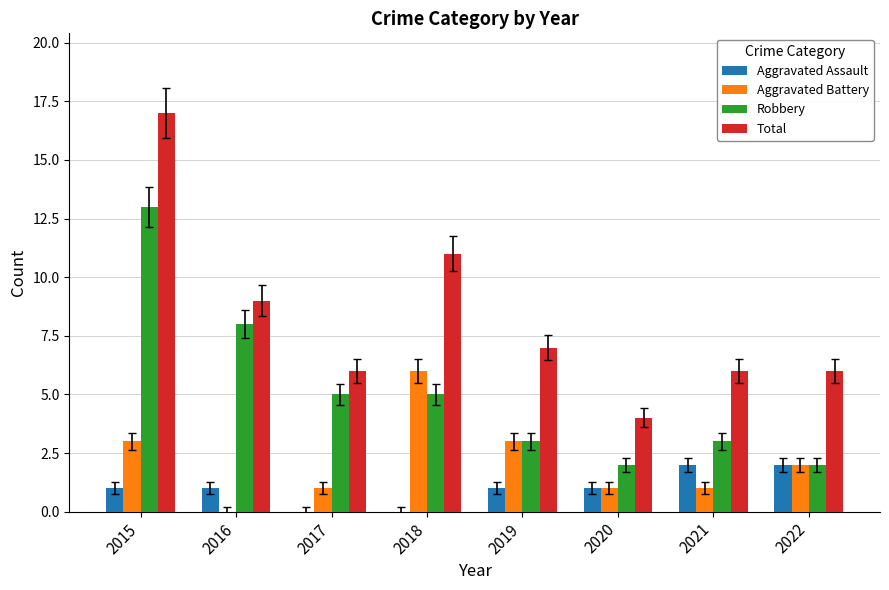

What is the total value across all series at 2016?

18